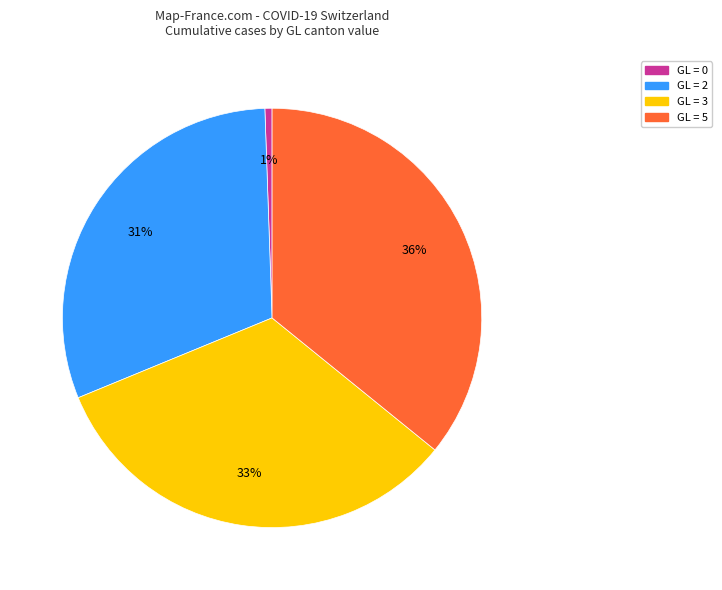

To the nearest percent, what is the difference between the largest and smallest slice percentages?

35%